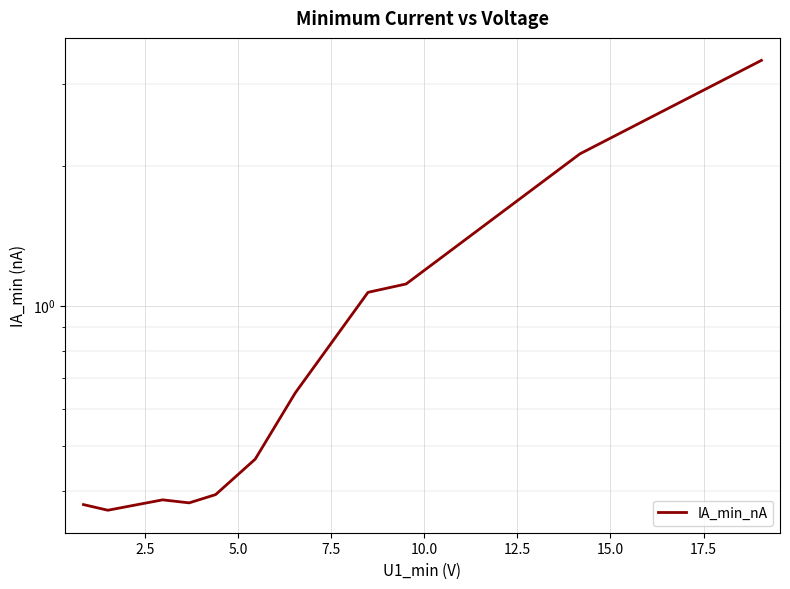

Reading left to right, extract all data points from this chart.

0.4	0.4	0.4	0.4	0.4	0.5	0.6	1.1	1.1	2.1	3.4